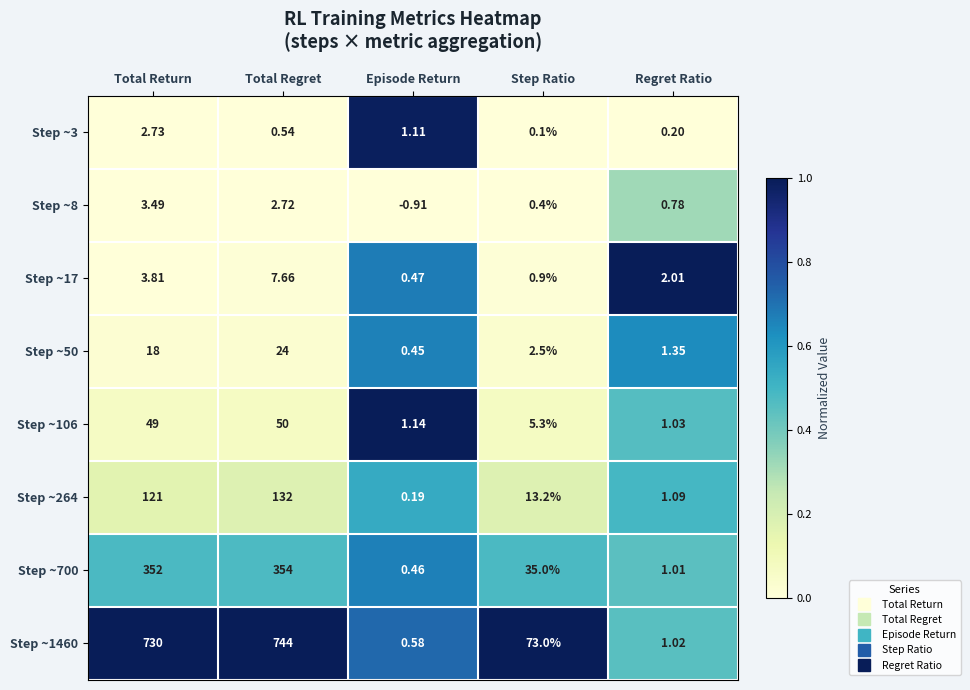

Is the value of Step ~8 at Episode Return greater than the value of Step ~700 at Total Regret?

No